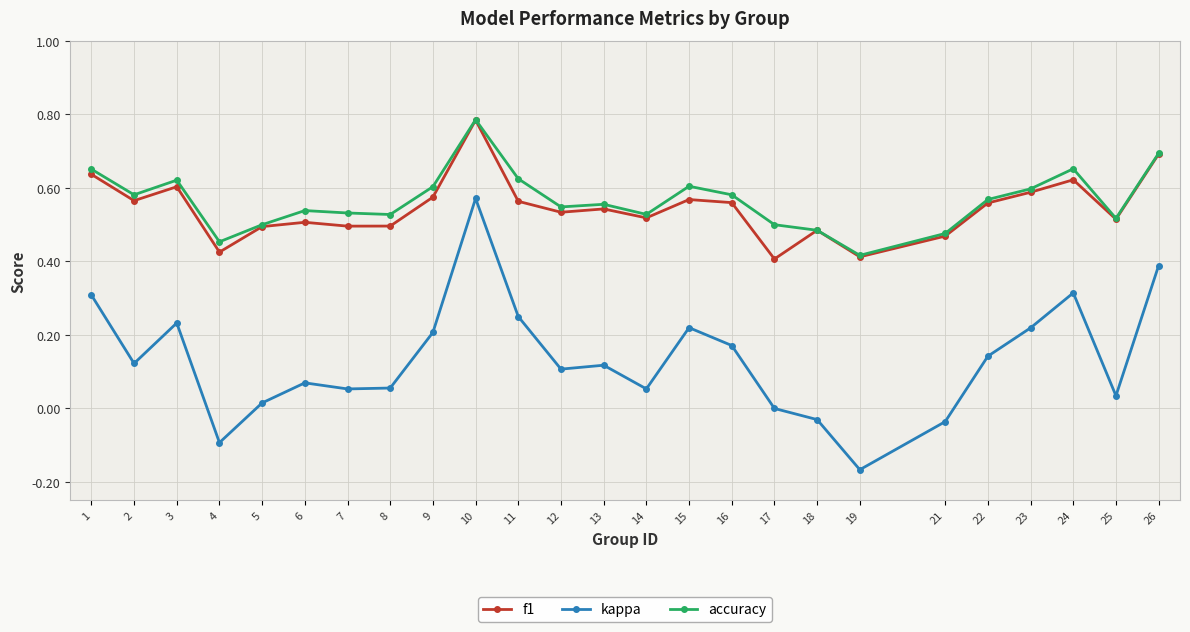

True or false: f1 has a value of 0.5 at 6.

True